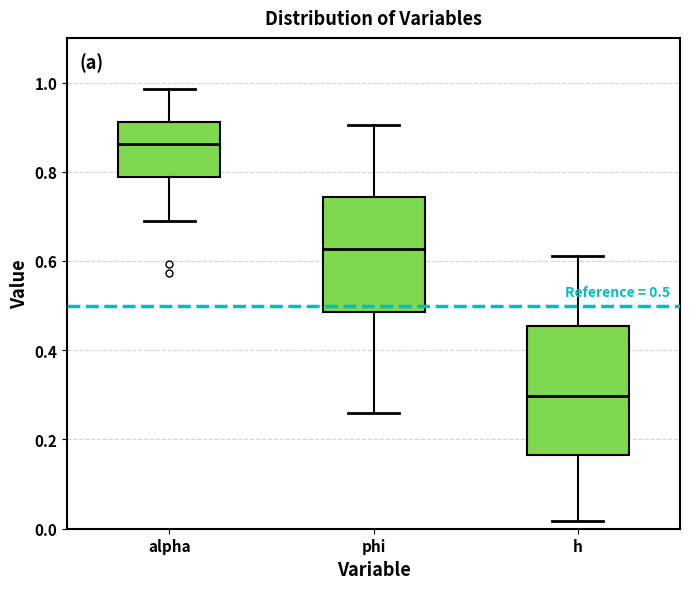

Which box's median line is the highest?

alpha